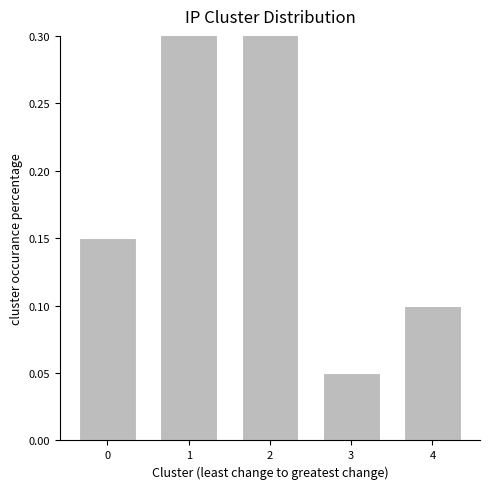

Does the chart contain any negative values?

No